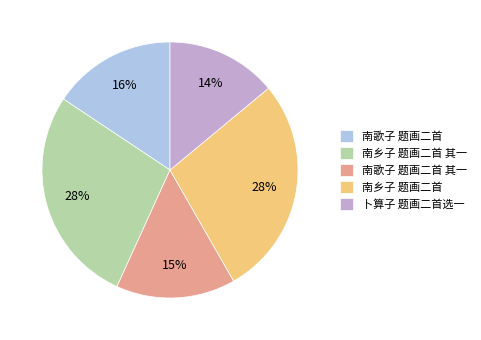

Which has a higher value, 南乡子 题画二首 or 南歌子 题画二首?

南乡子 题画二首